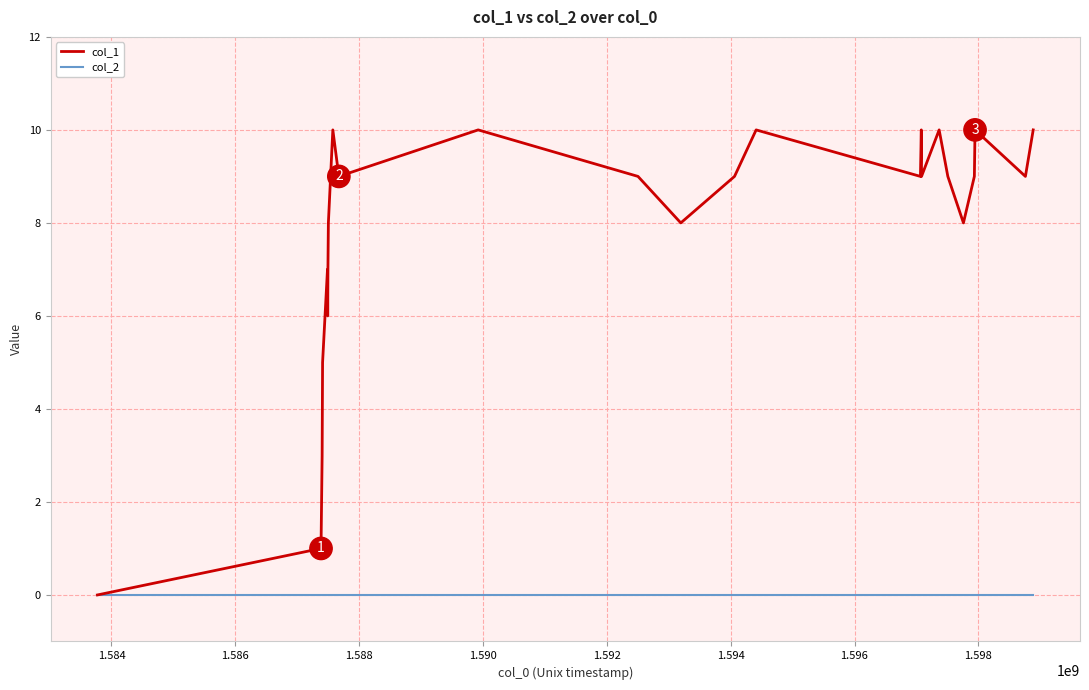

List the series in order of their peak value, lowest first.

col_2, col_1